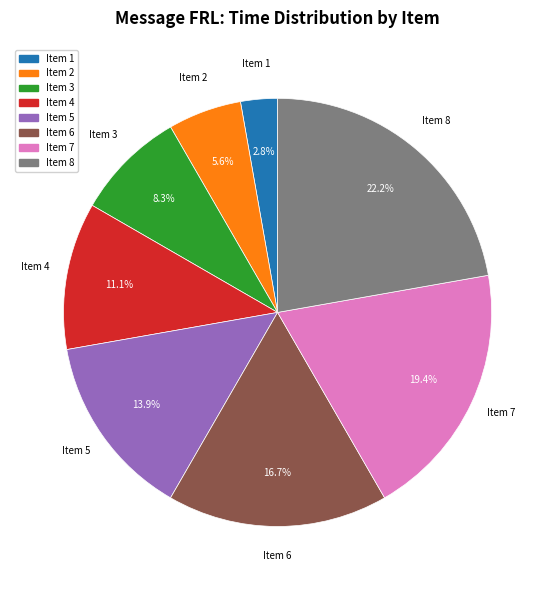

Does Item 8 represent more than half of the total?

No